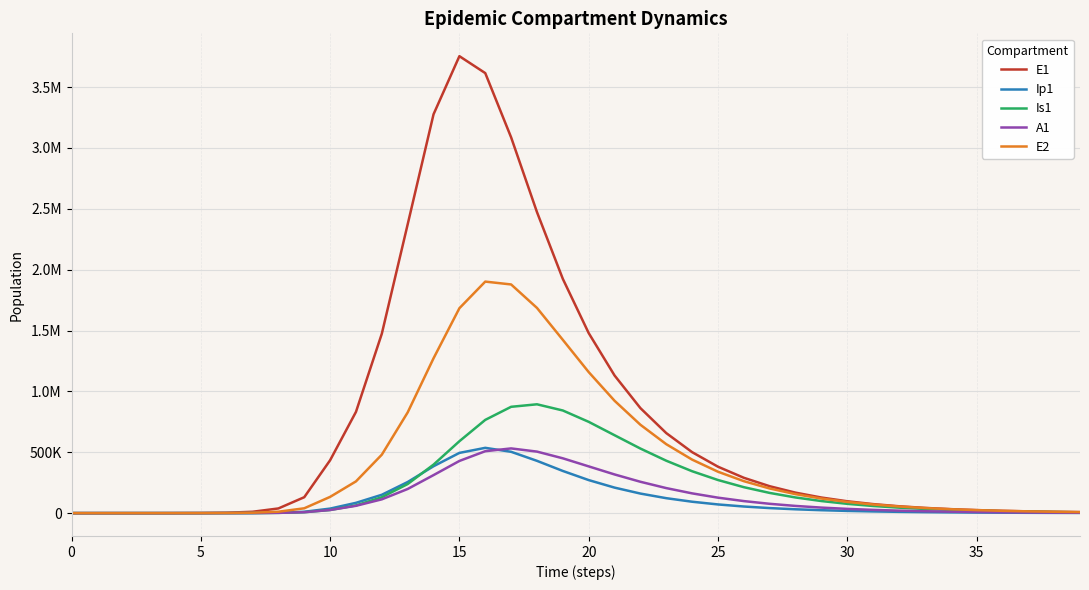

What is the difference between the second highest and second lowest values in the Is1 series?

873361.4